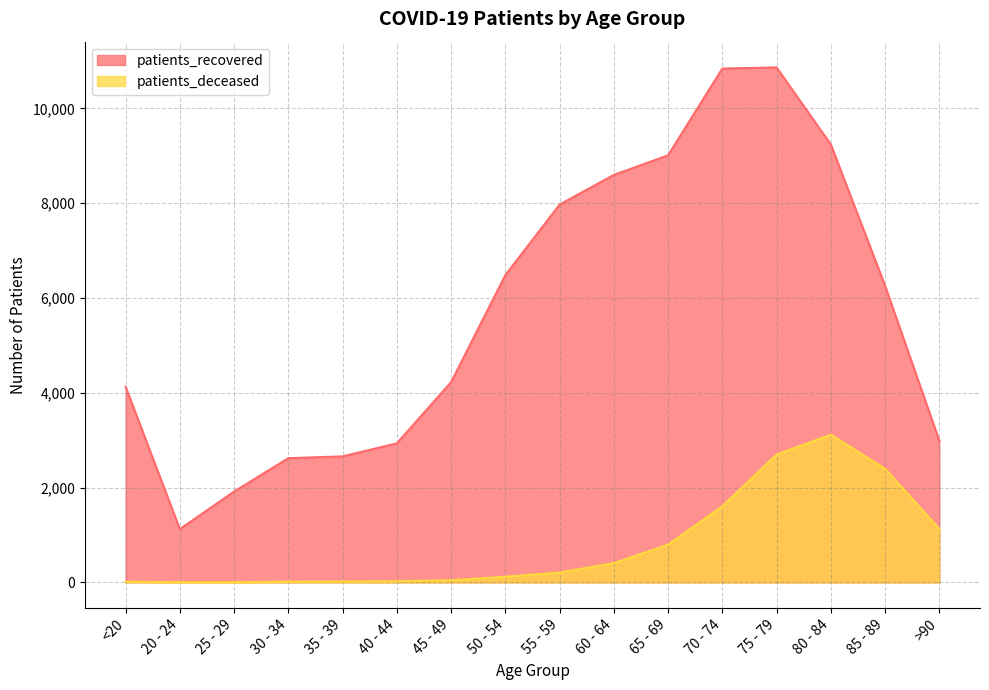

Does the chart display data point markers on the line(s)?

No